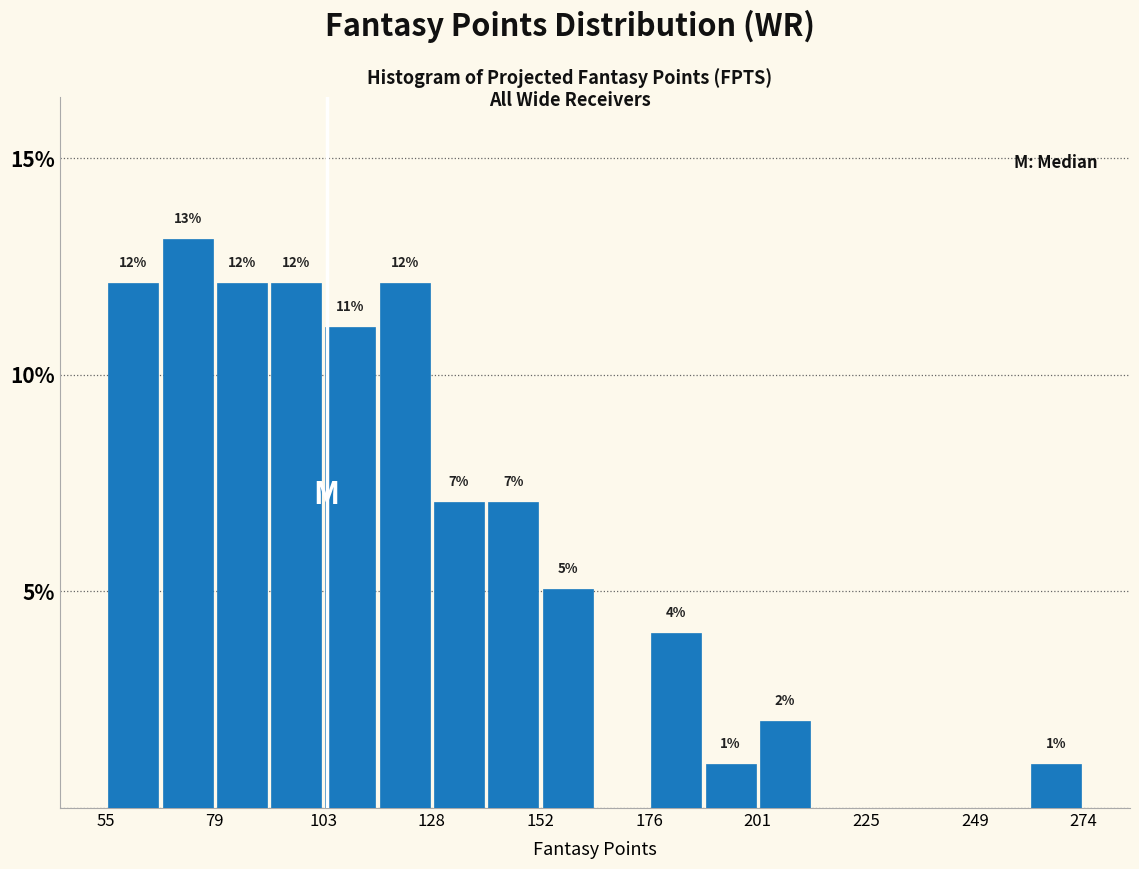

Read against the x-axis, roughly where is the centre of the tallest bar?

75